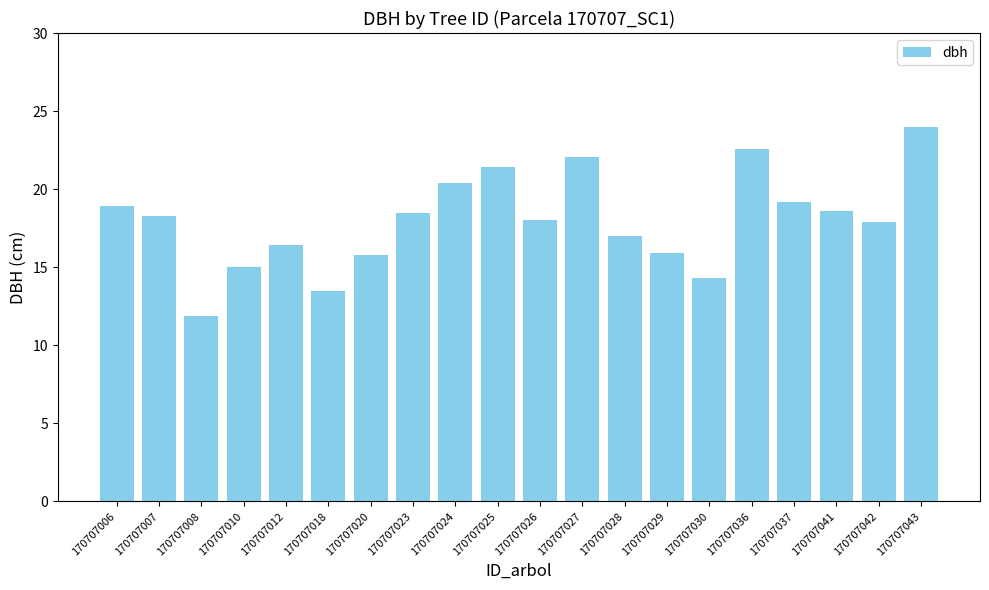

What is the change in value from 170707023 to 170707025?

+3.0